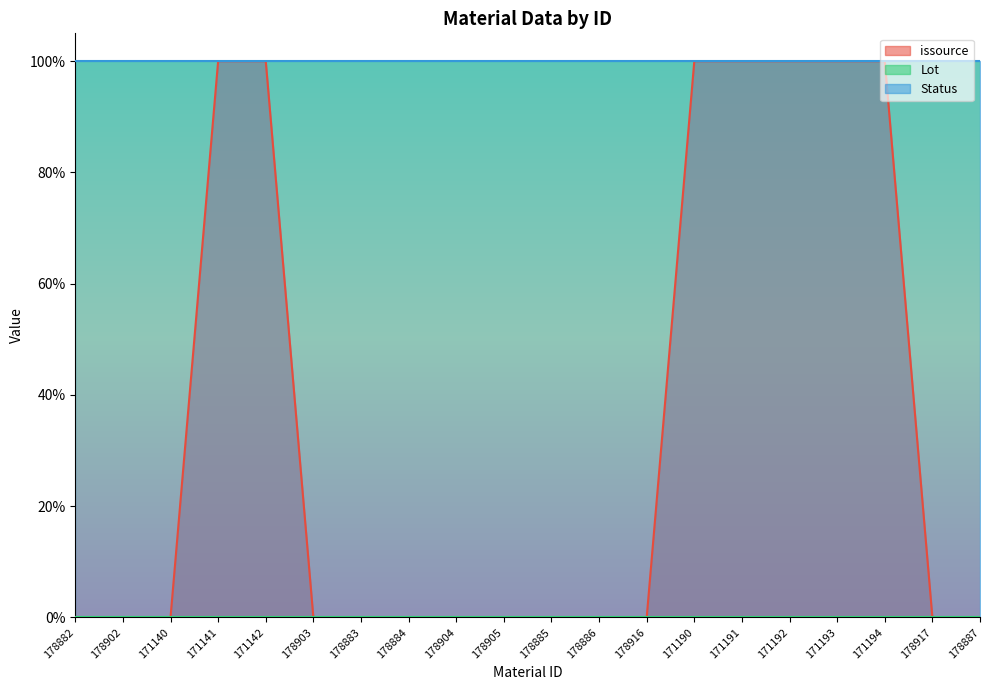

True or false: issource and Lot intersect in this chart.

False